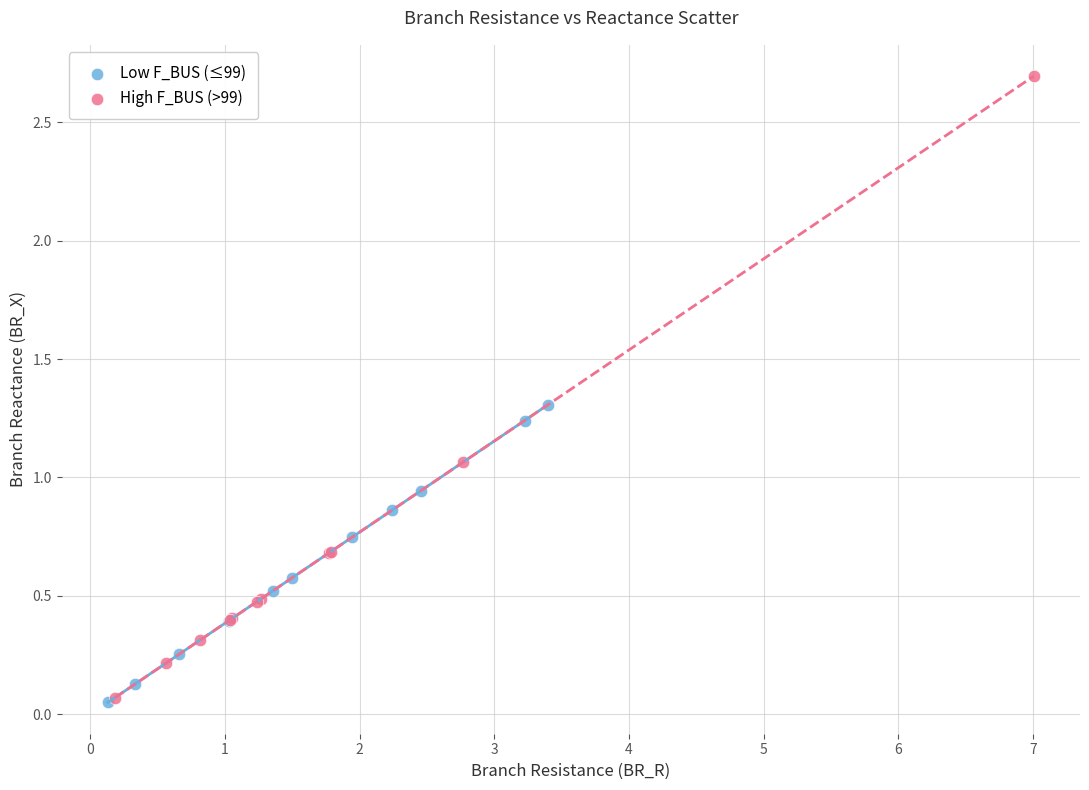

Which series contains the highest Y value?

High F_BUS (>99)